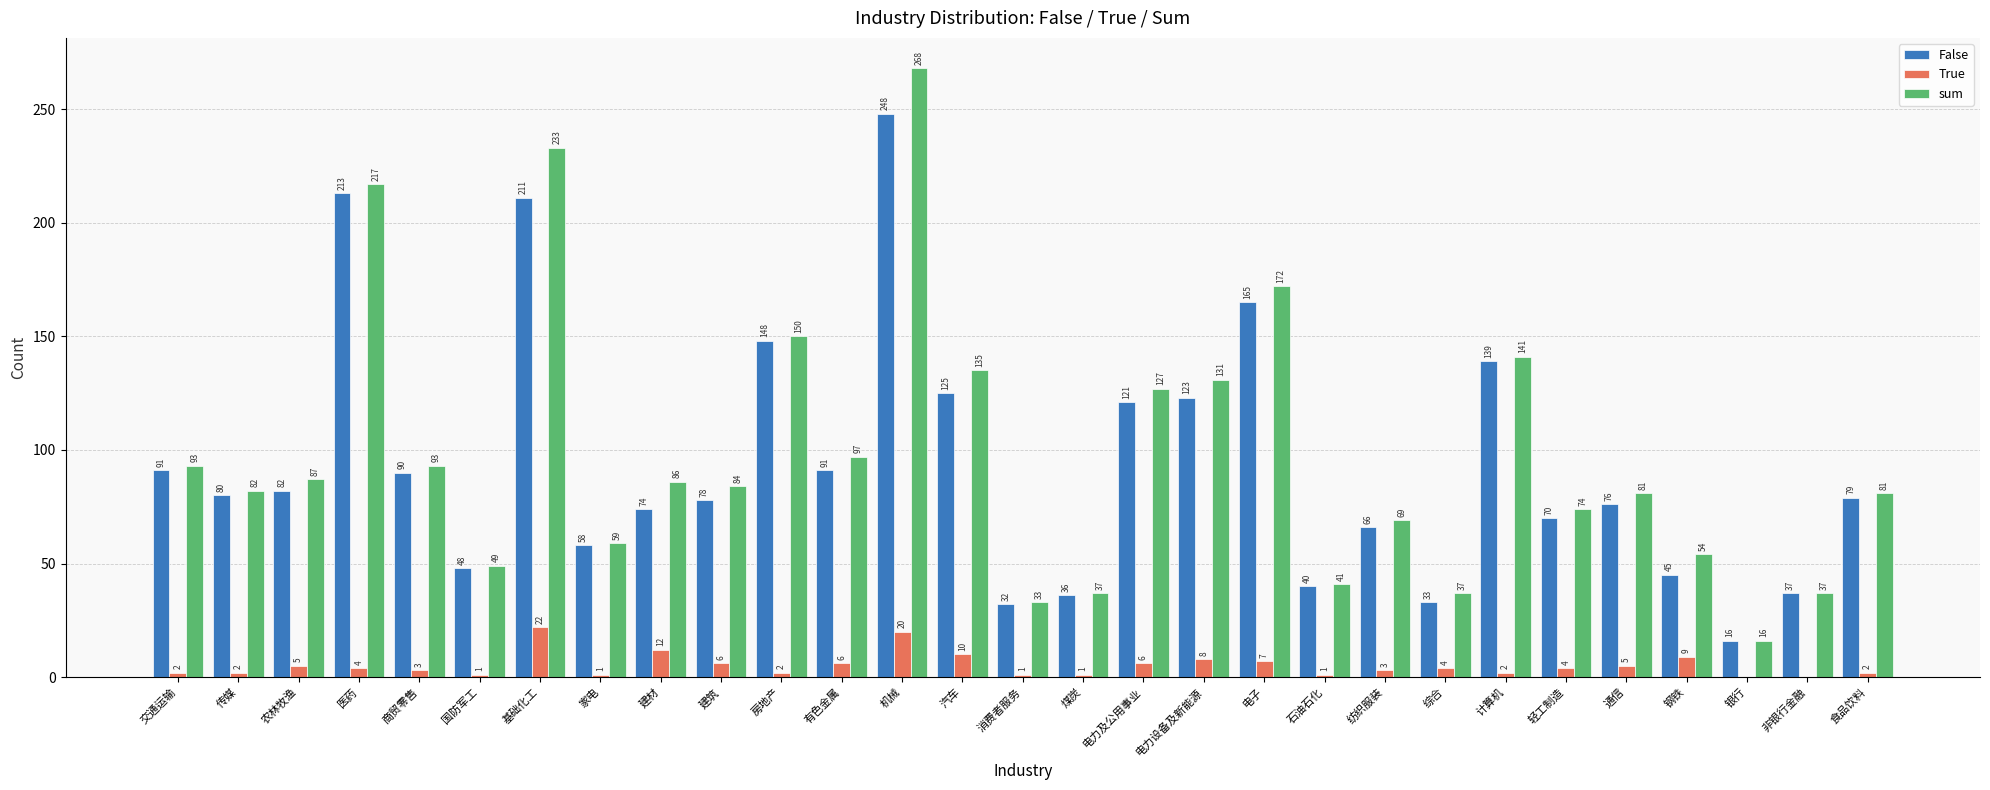

At which category is the sum across all series the highest?

机械